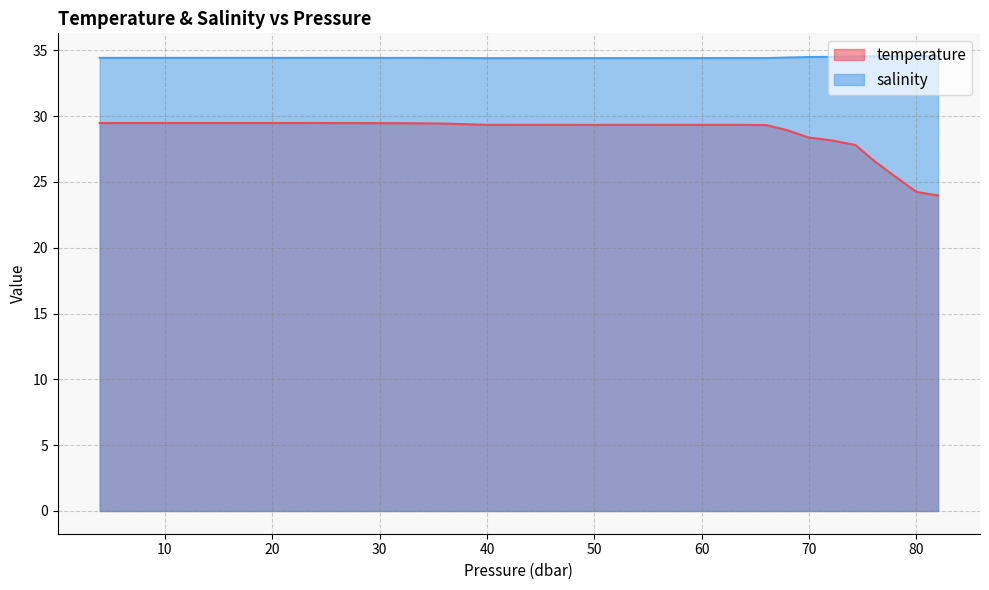

Does the chart have visible grid lines?

Yes